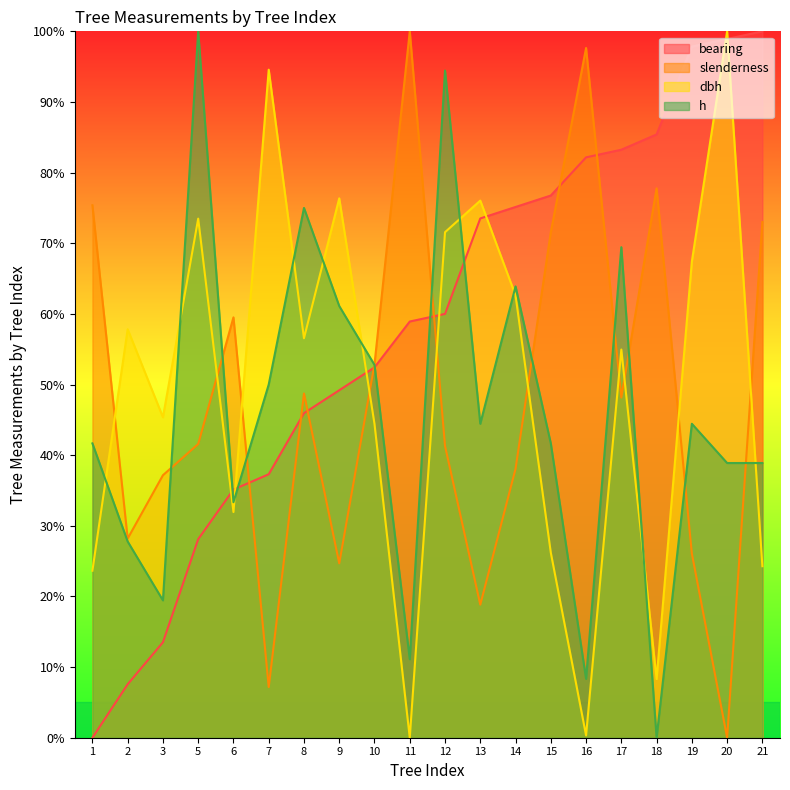

Reading right to left, transcribe all the data shown in this chart.

bearing: 100.0	98.9	97.8	85.4	83.2	82.2	76.8	75.1	73.5	60.0	58.9	52.4	49.2	45.9	37.3	35.1	28.1	13.5	7.6	0.0
slenderness: 73.0	0.0	26.1	77.8	48.2	97.6	71.6	38.1	18.8	41.3	100.0	52.9	24.7	48.7	7.2	59.5	41.6	37.2	28.2	75.4
dbh: 24.3	100.0	67.4	8.3	55.0	0.3	26.2	62.6	76.0	71.6	0.0	44.4	76.4	56.5	94.6	31.9	73.5	45.4	57.8	23.6
h: 38.9	38.9	44.4	0.0	69.4	8.3	41.7	63.9	44.4	94.4	11.1	52.8	61.1	75.0	50.0	33.3	100.0	19.4	27.8	41.7